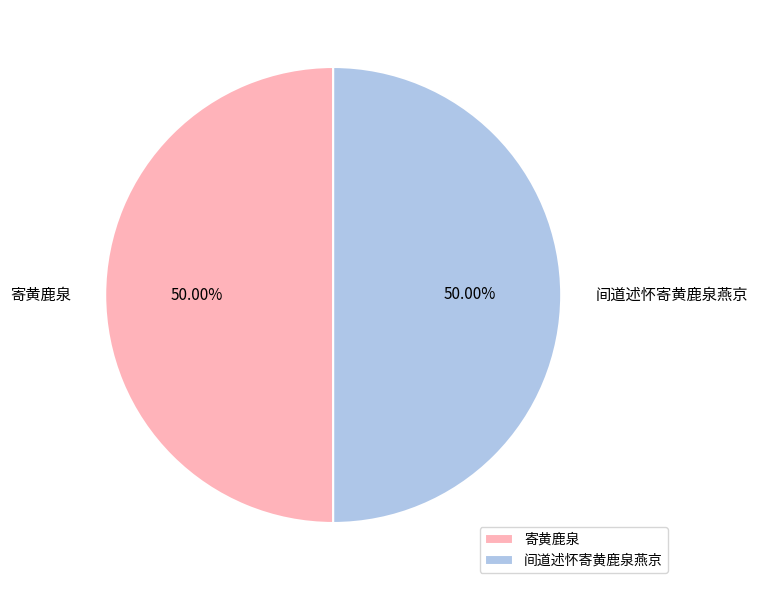

Approximately how many times larger is the value at 寄黄鹿泉 compared to 间道述怀寄黄鹿泉燕京?

1.0